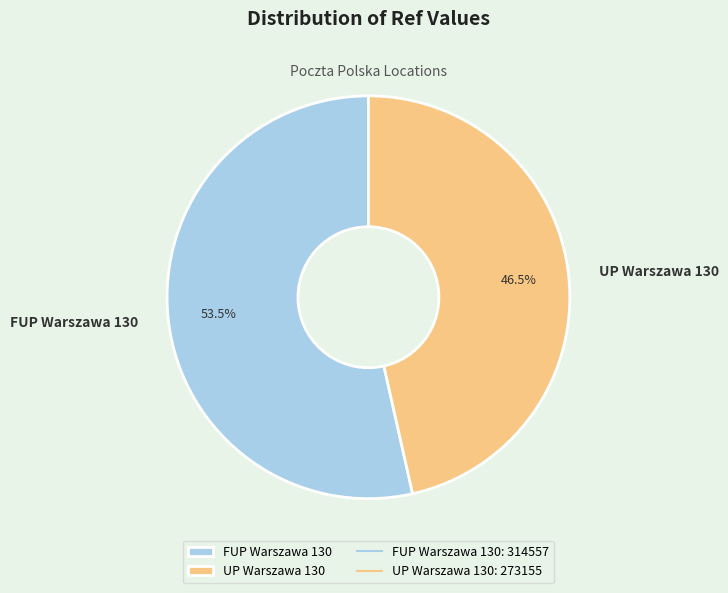

Which slice is the smallest?

UP Warszawa 130